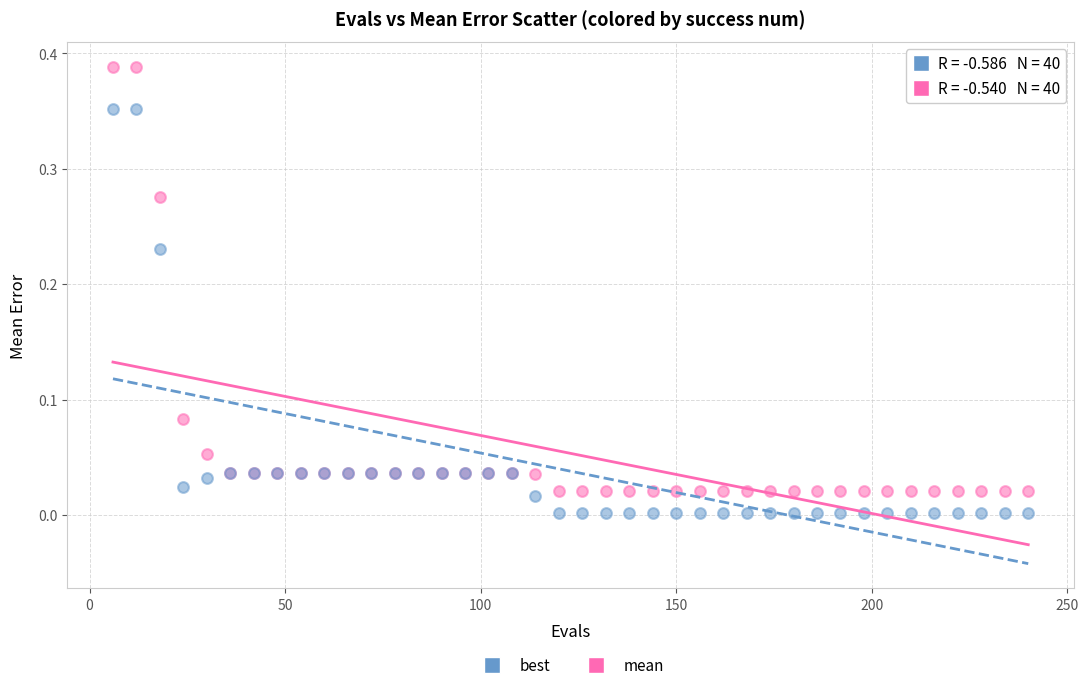

Which series reaches the minimum Y coordinate?

best